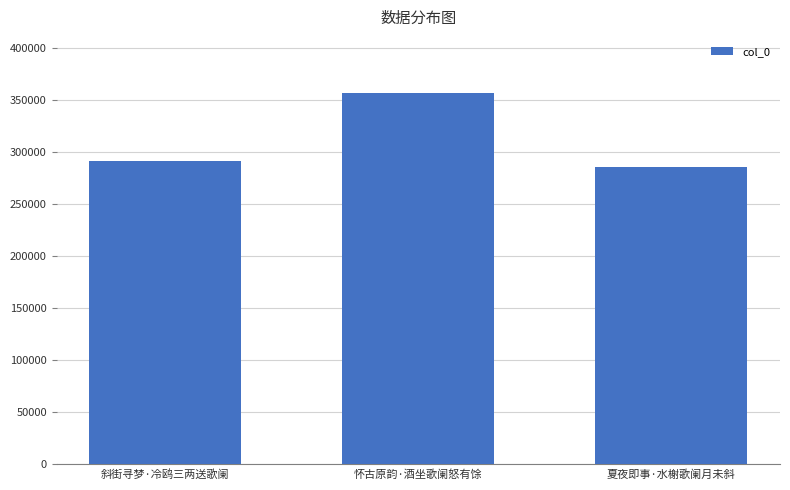

The chart shows a value of 151549 at 夏夜即事·水榭歌阑月未斜. True or false?

False